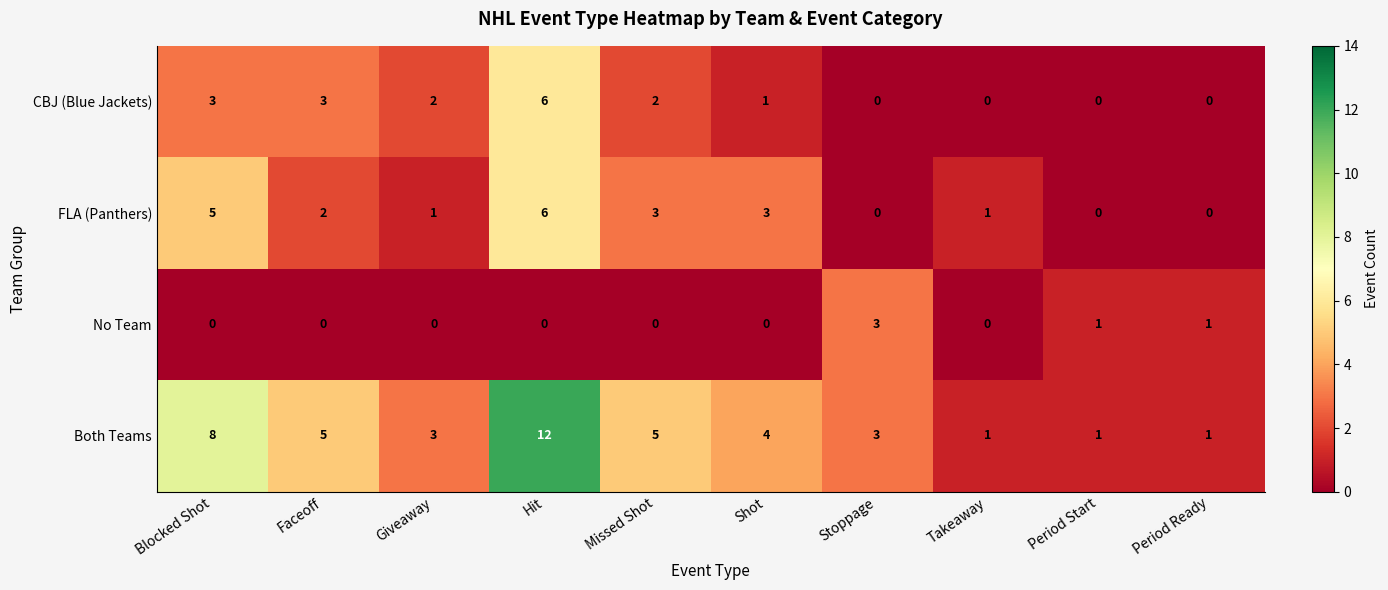

What is the sum of the Both Teams values at Period Start and Faceoff?

6